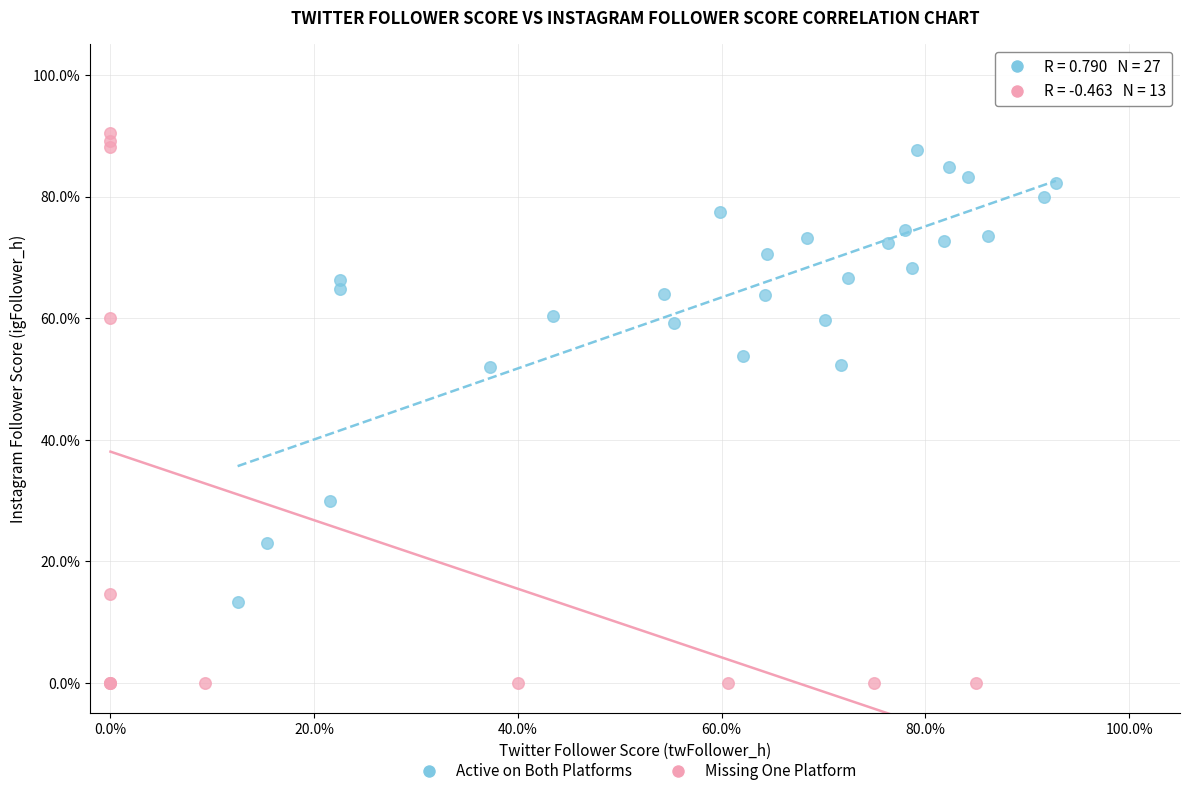

Which series contains the lowest Y value?

Missing One Platform